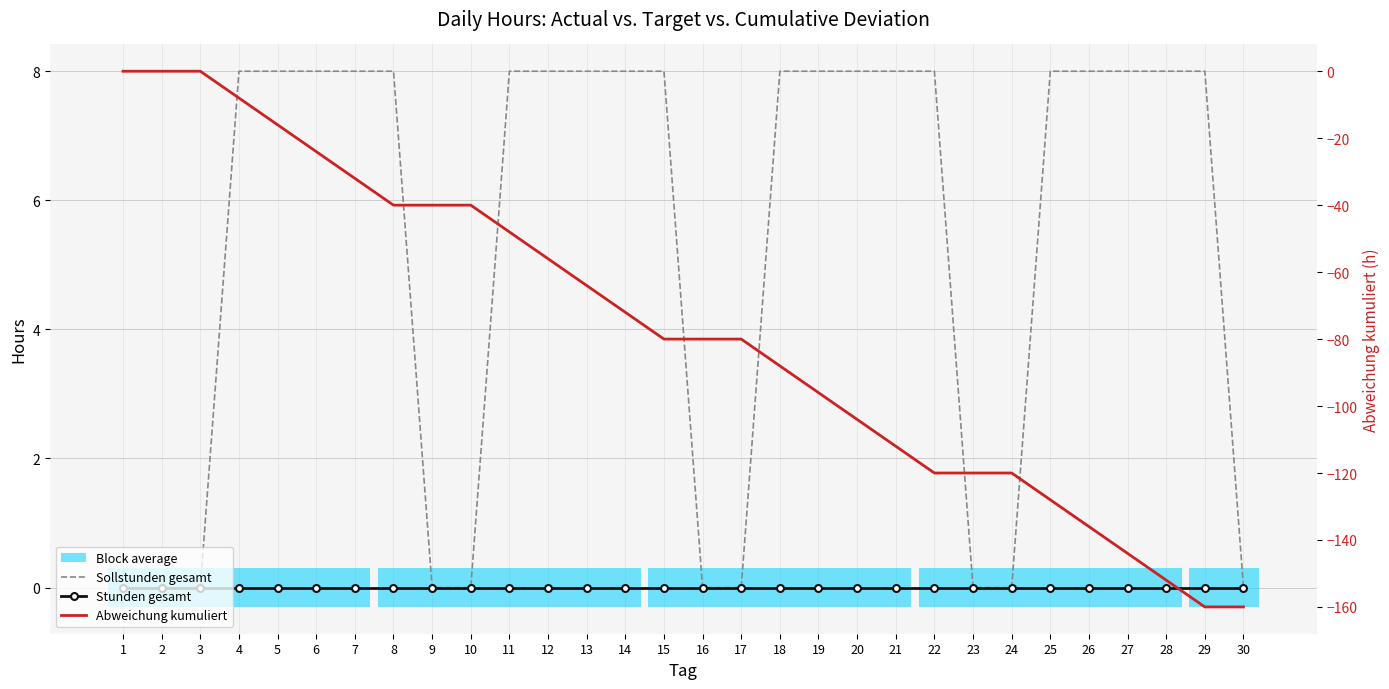

At 17, list the series in order from largest to smallest.

Sollstunden gesamt, Stunden gesamt, Abweichung kumuliert